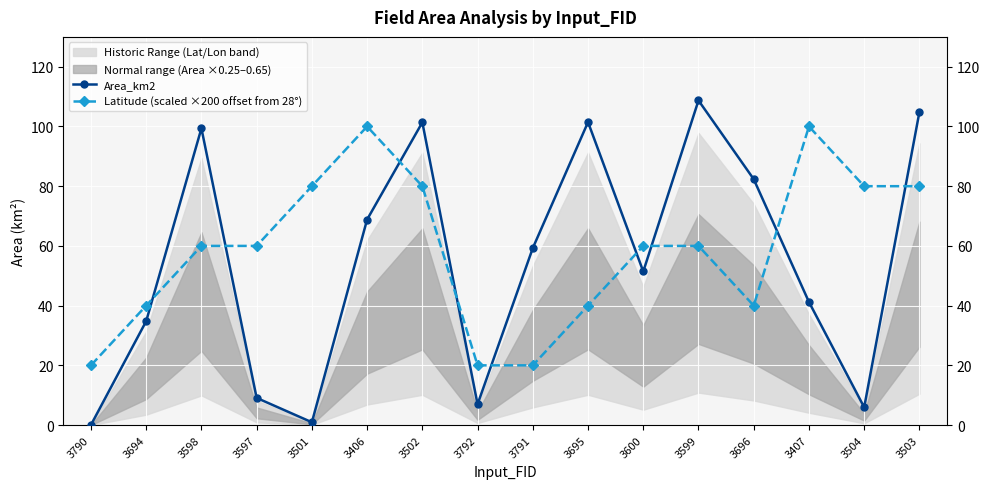

At which label is Latitude (scaled ×200 offset from 28°) closest to 60?

3598